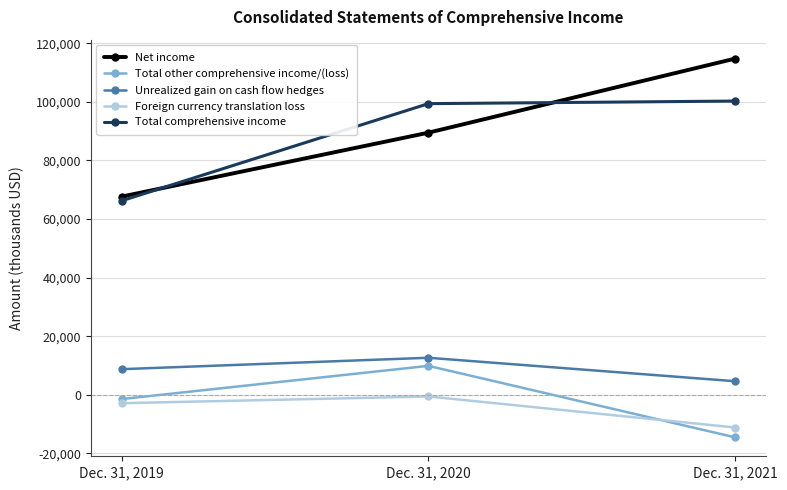

How many categories are shown in the chart?

3